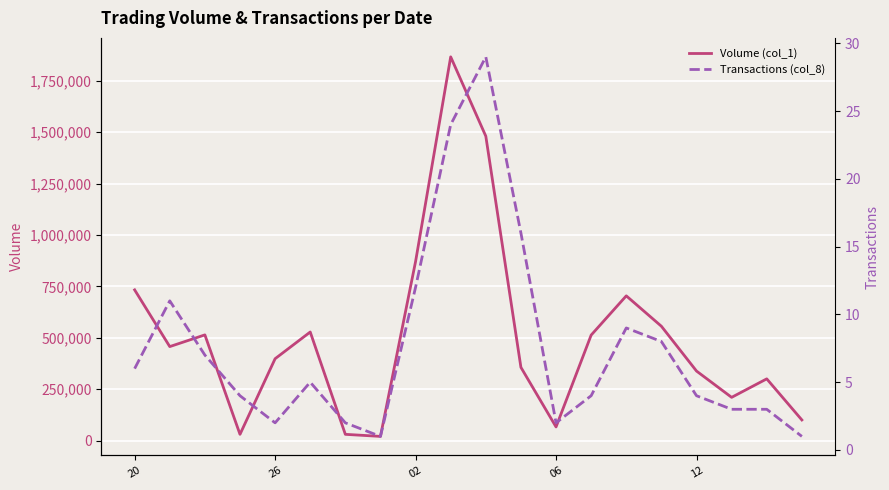

Which series has the largest range (max minus min)?

Volume (col_1)